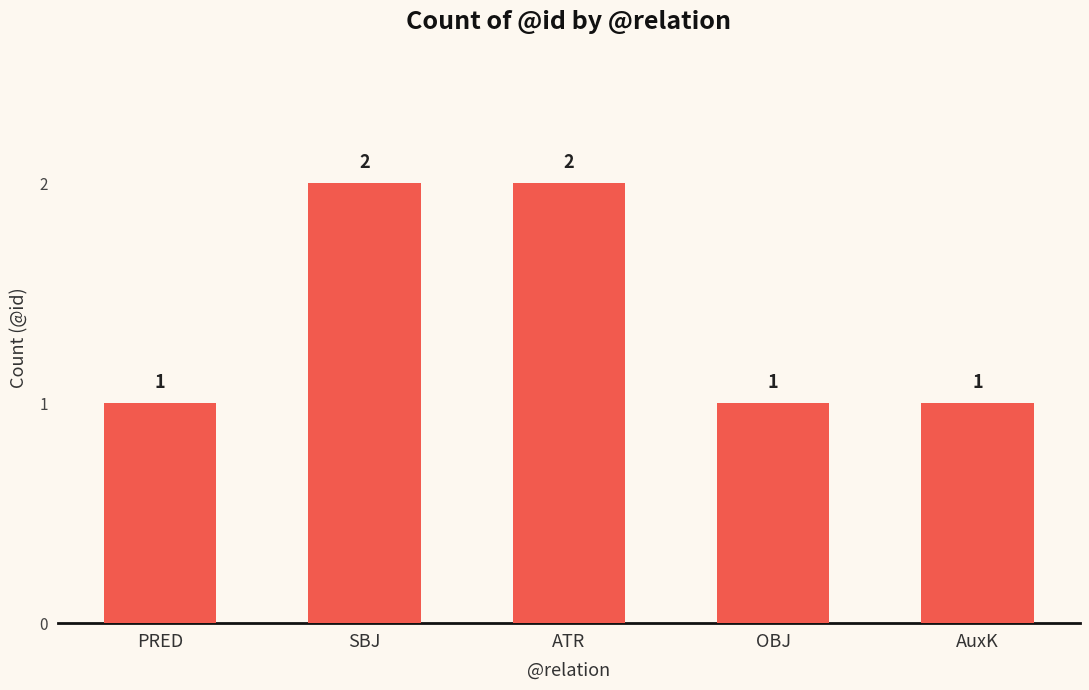

Are the bars horizontal?

No